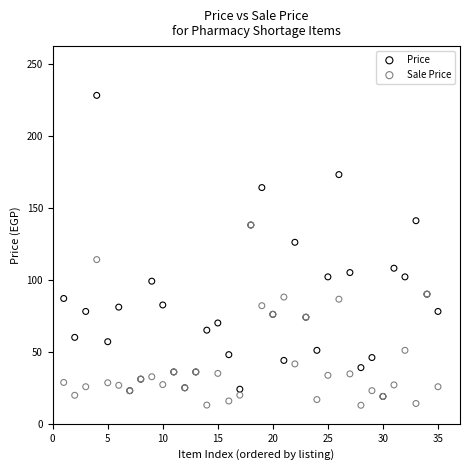

What are all the series names shown in the legend?

Price, Sale Price